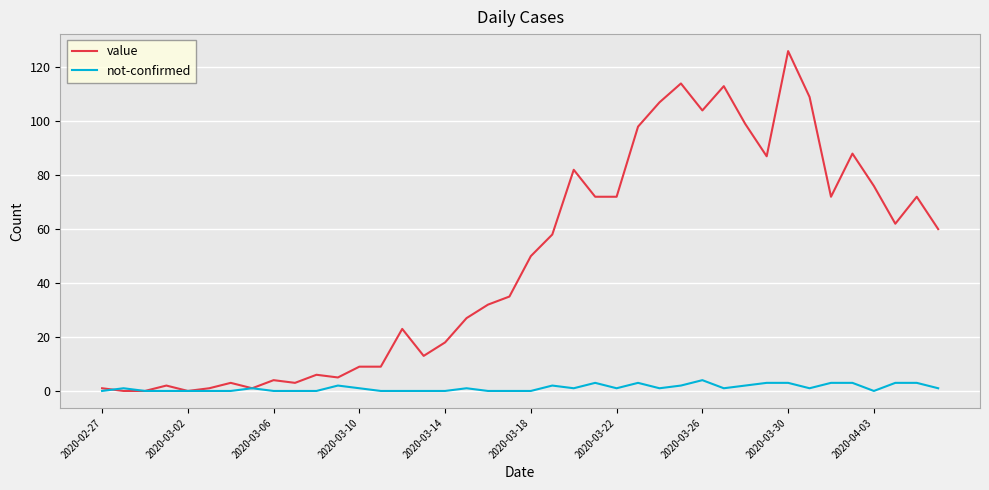

List the series in order of their peak value, lowest first.

not-confirmed, value